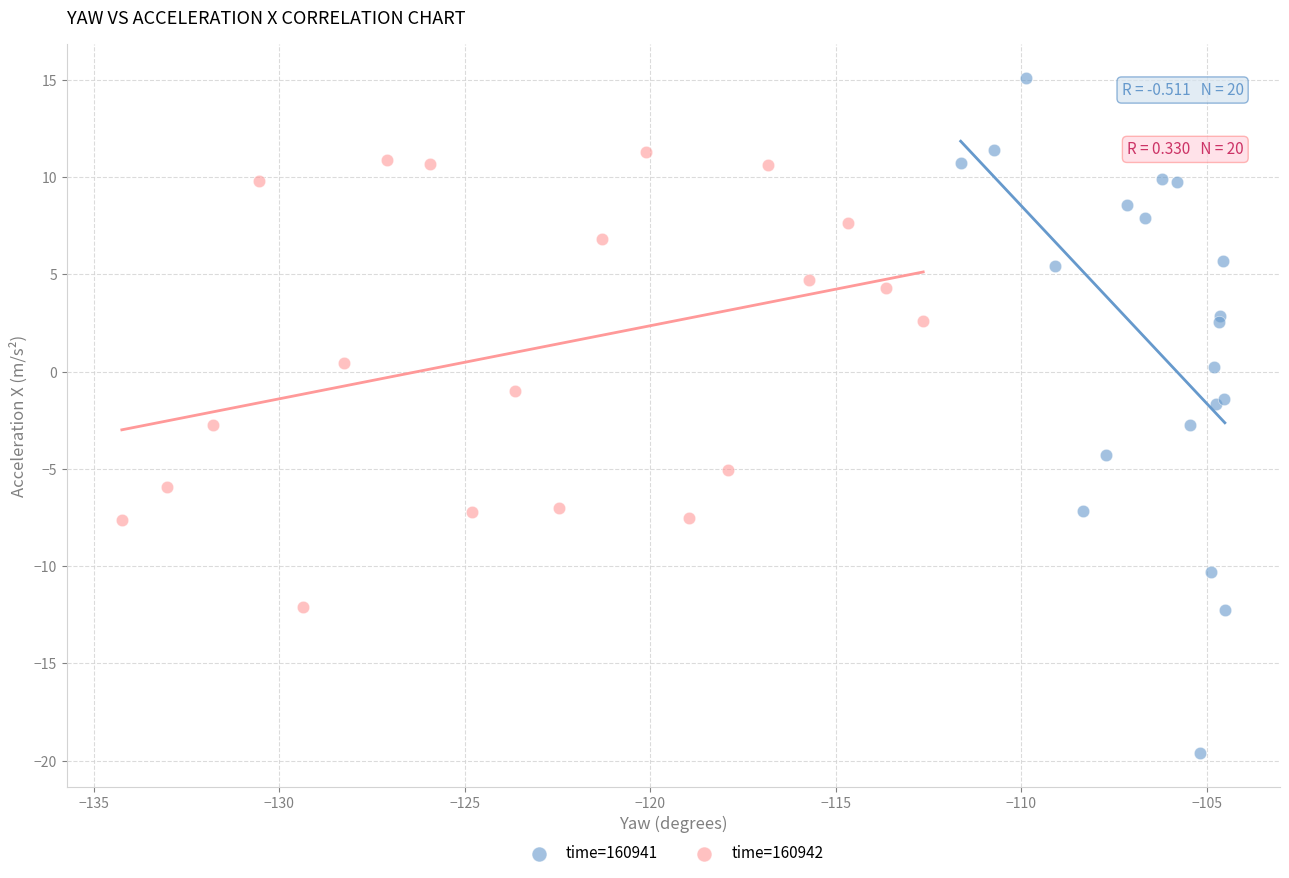

Which series contains the lowest Y value?

time=160941